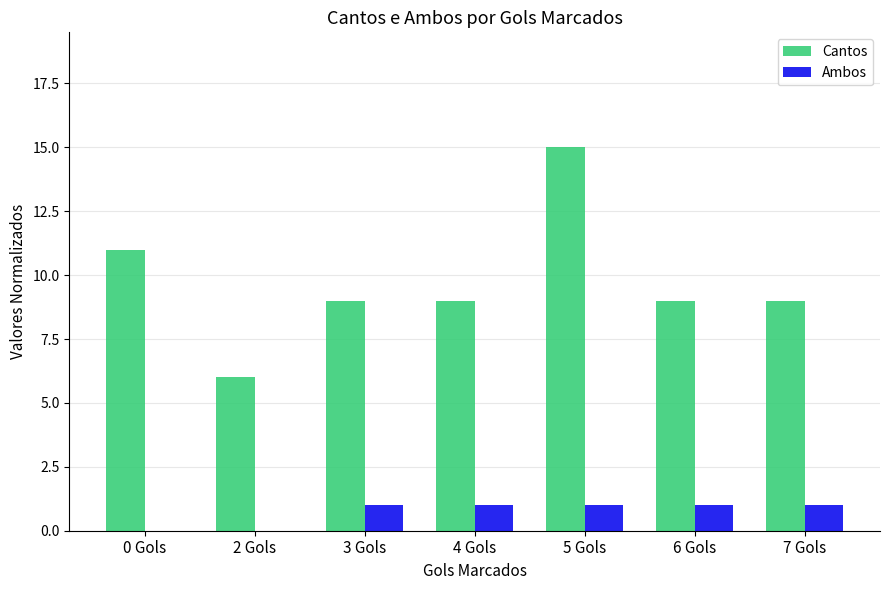

True or false: Cantos has a value of 9 at 6 Gols.

True